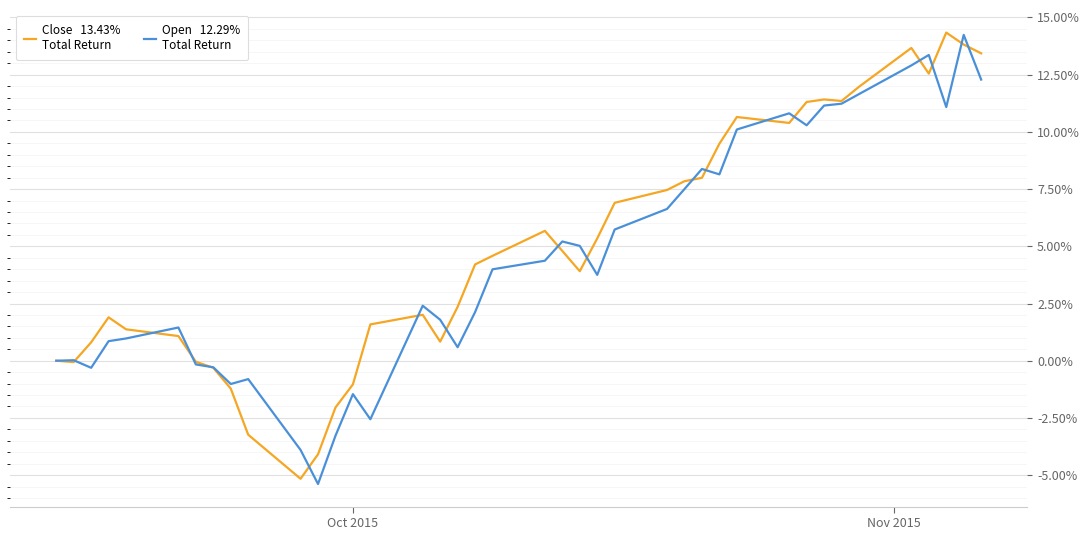

What is the maximum value shown in the chart?

14.3